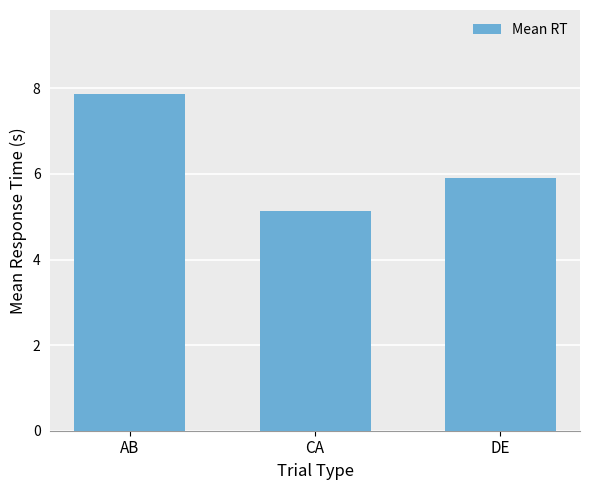

How many categories are shown in the chart?

3